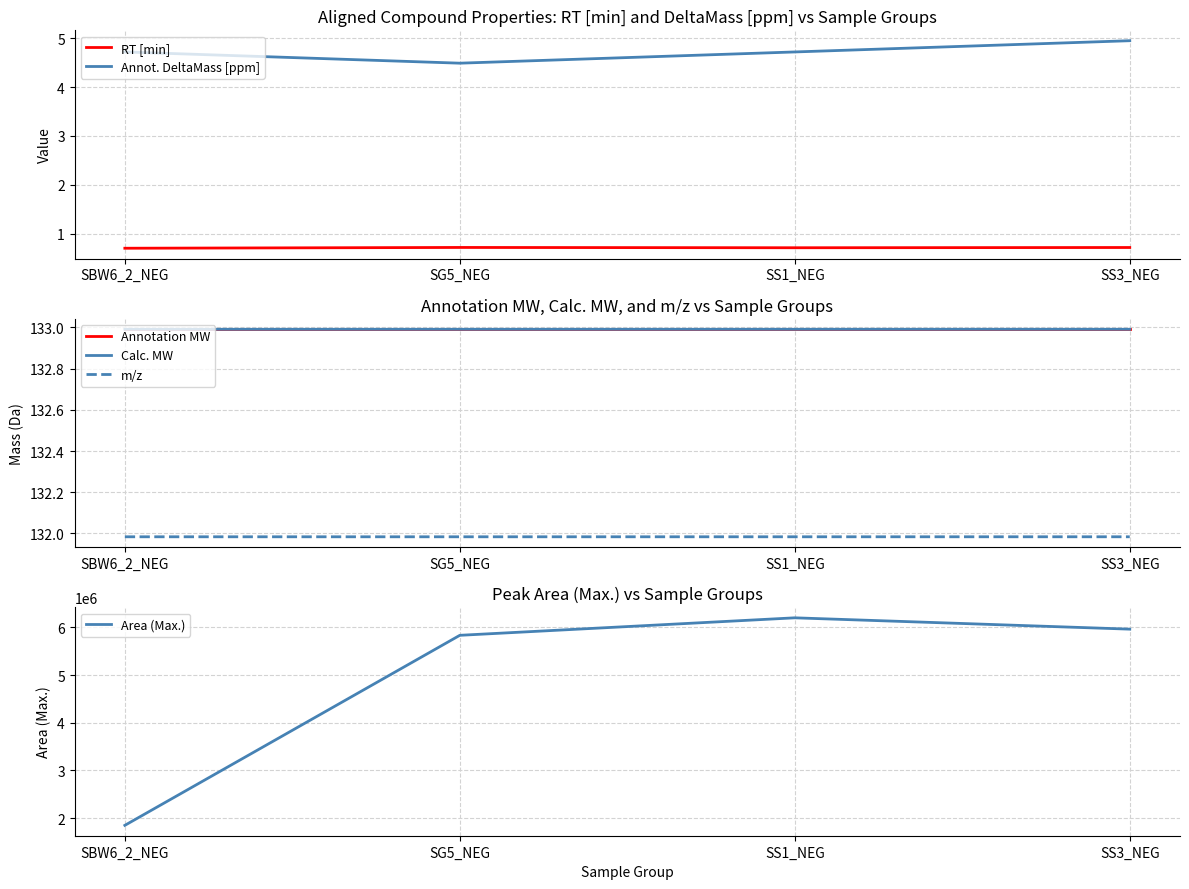

Which category has the lowest value in the Calc. MW series?

SG5_NEG